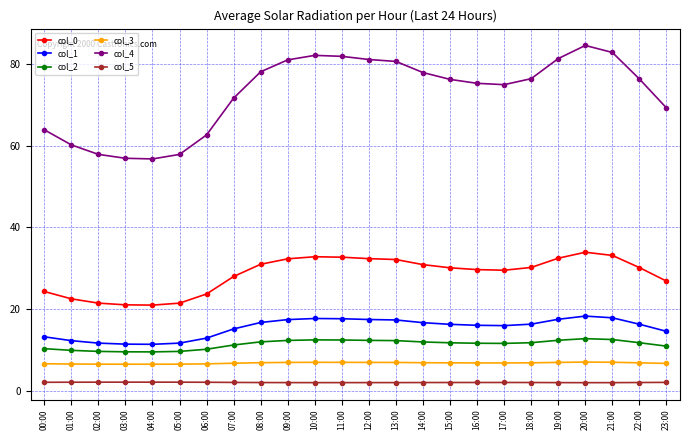

What is the sum of the col_3 values at 04:00 and 17:00?

13.3